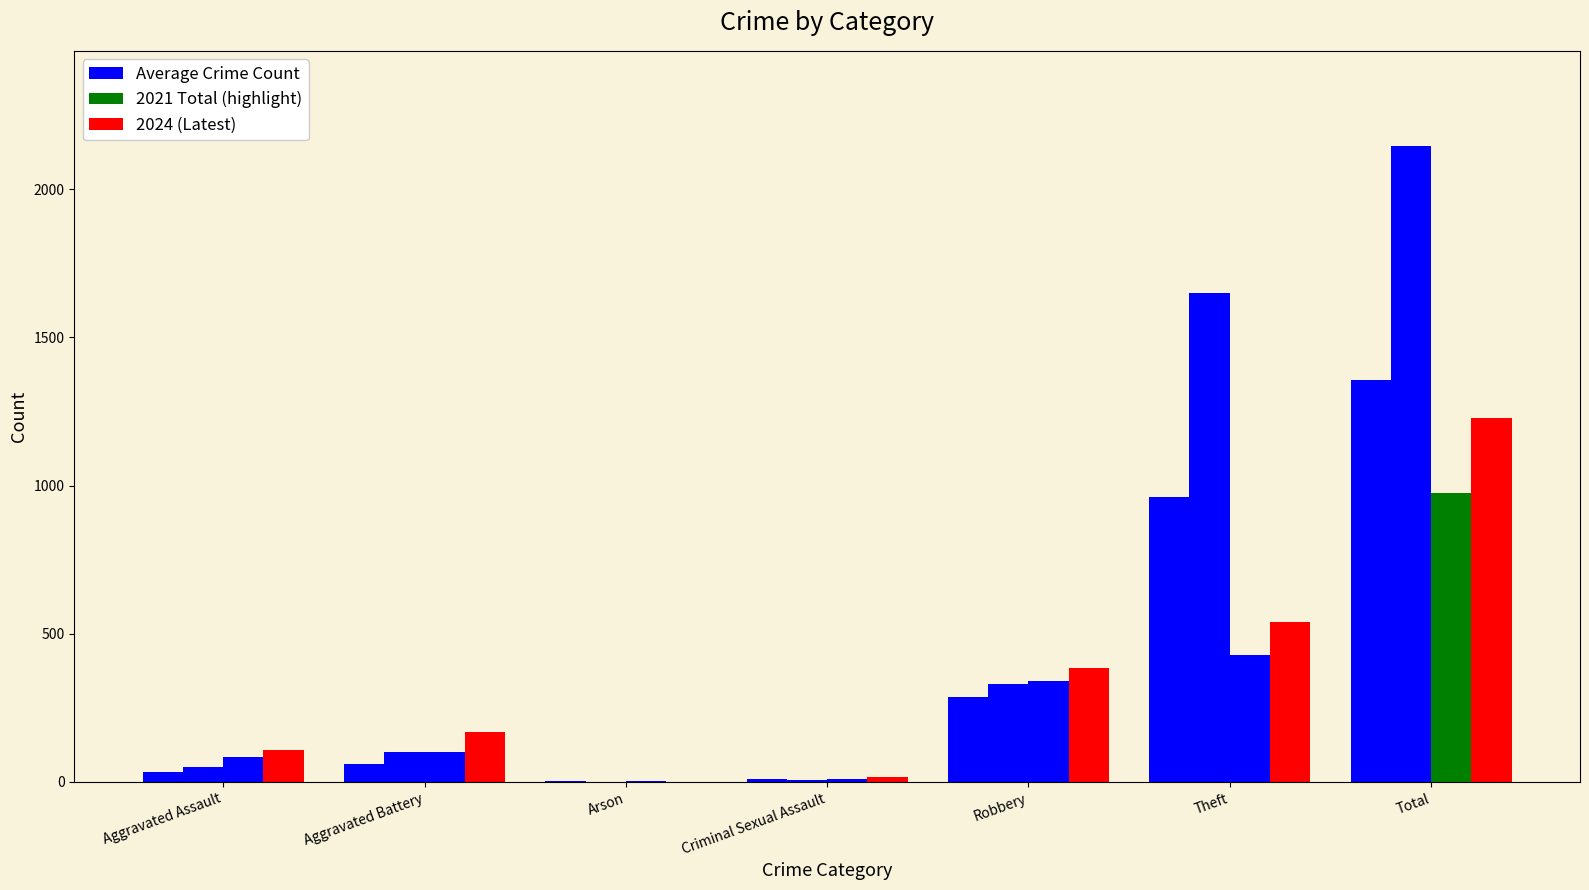

What is the total value across all series at Criminal Sexual Assault?

44